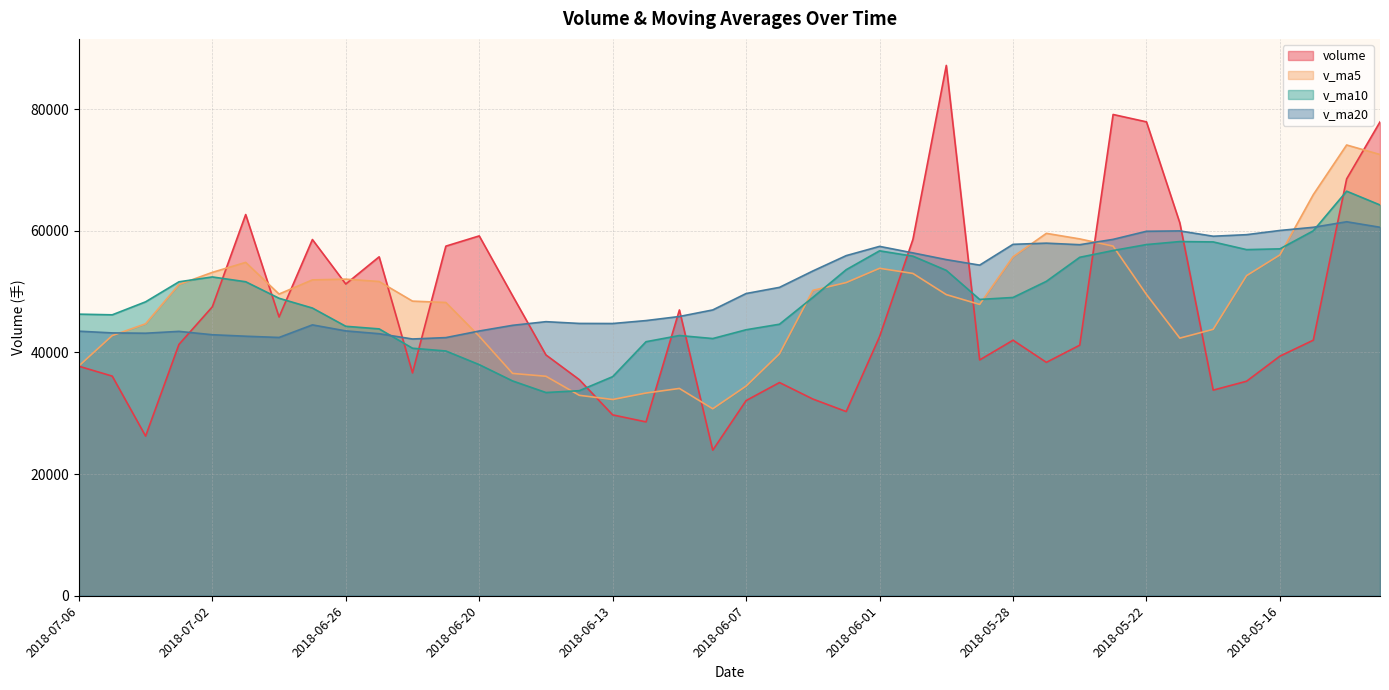

What is the label of the 9th point from the left?

2018-06-26